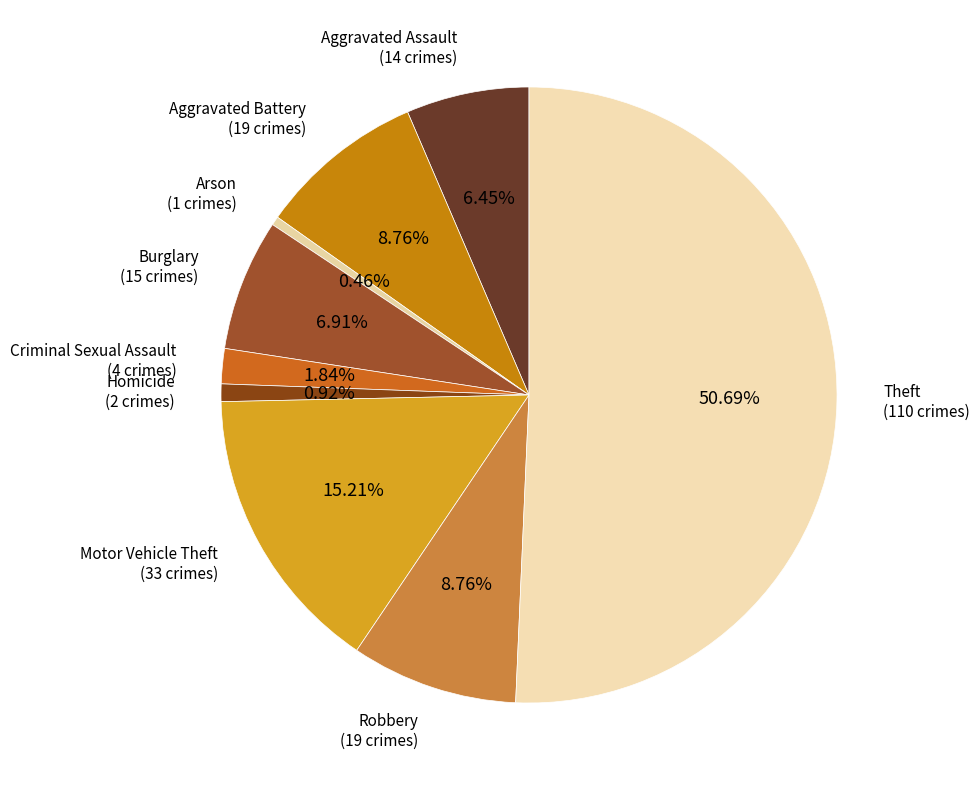

What percentage is the Motor Vehicle Theft slice, to the nearest percent?

15%